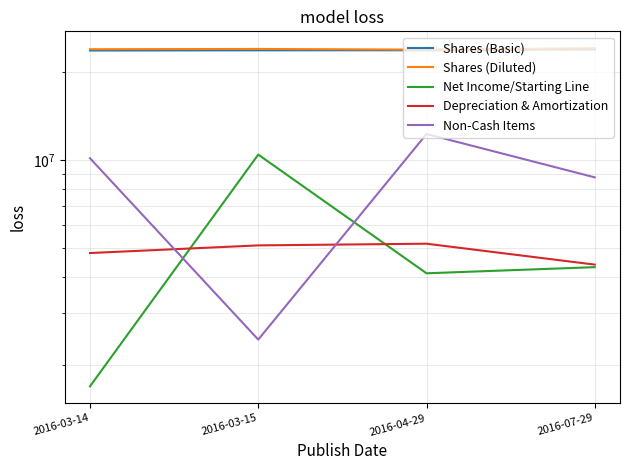

What is the label of the 2nd point from the left?

2016-03-15